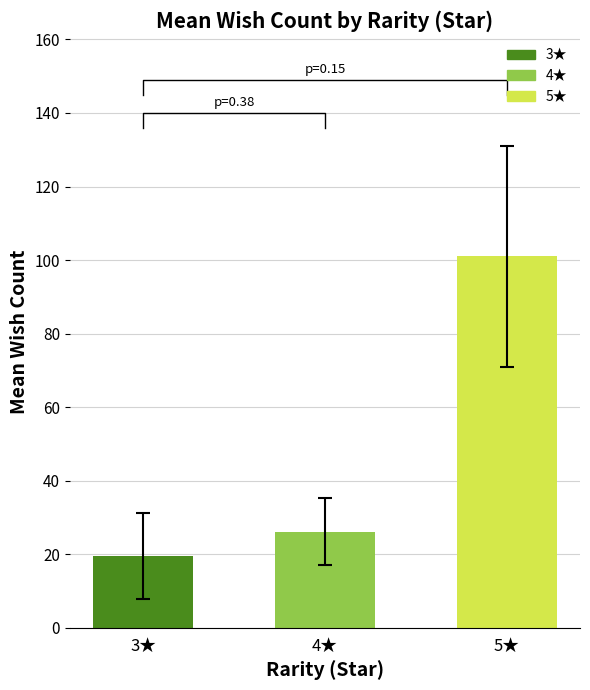

The chart shows a value of 101.0 at 5★. True or false?

True